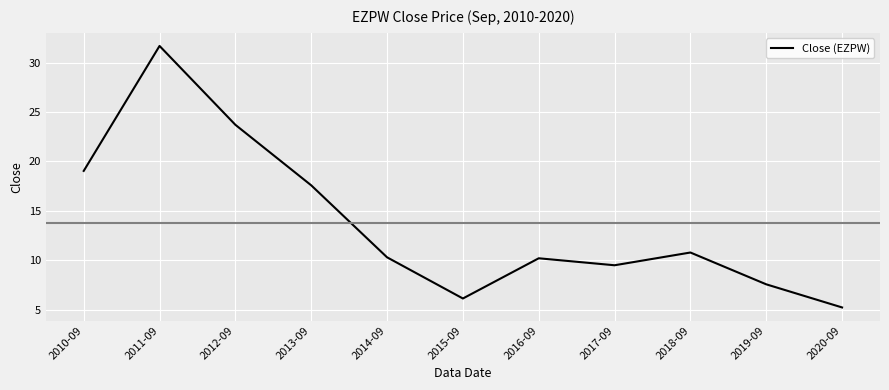

What is the greatest value displayed?

31.7